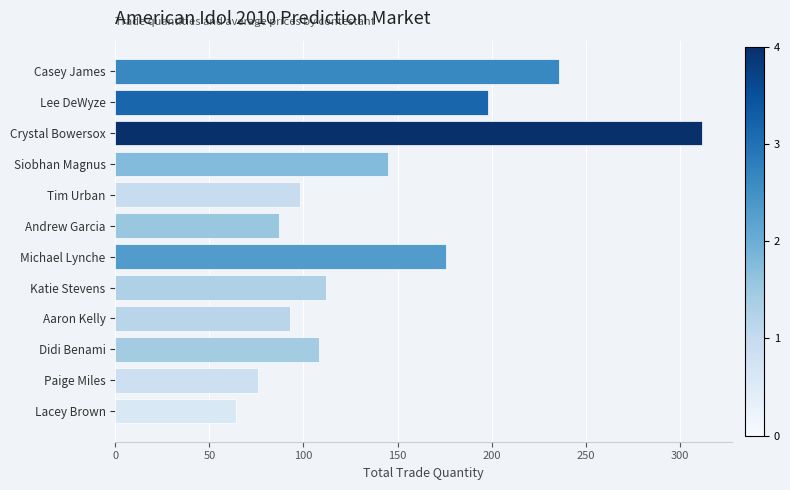

The chart shows a value of 29 at Tim Urban. True or false?

False